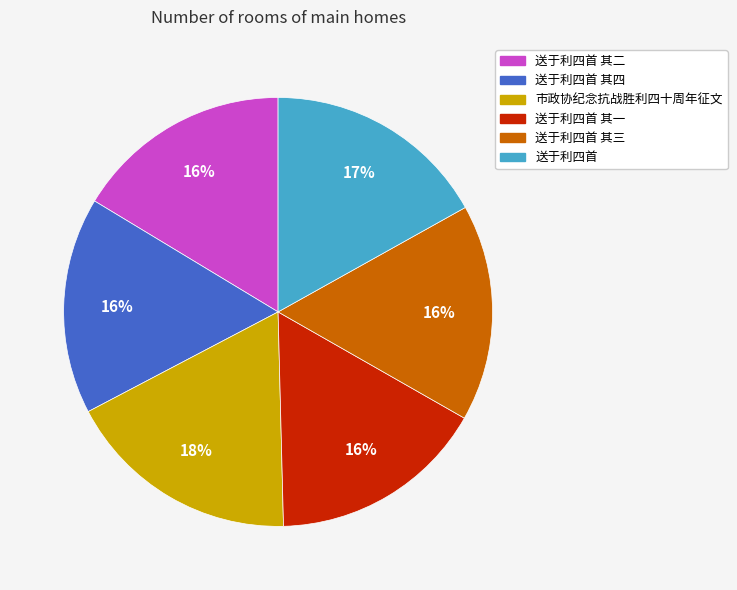

How many segments does this pie chart have?

6